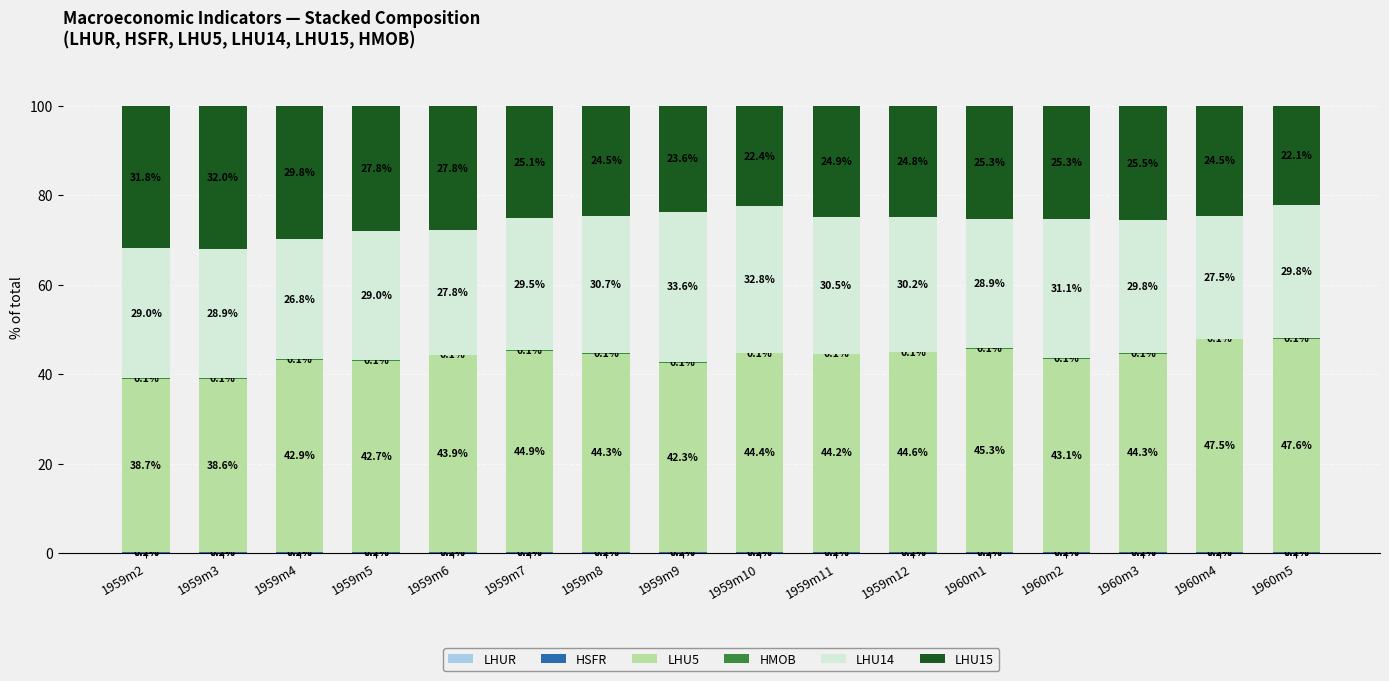

What position from the left is 1960m3?

14